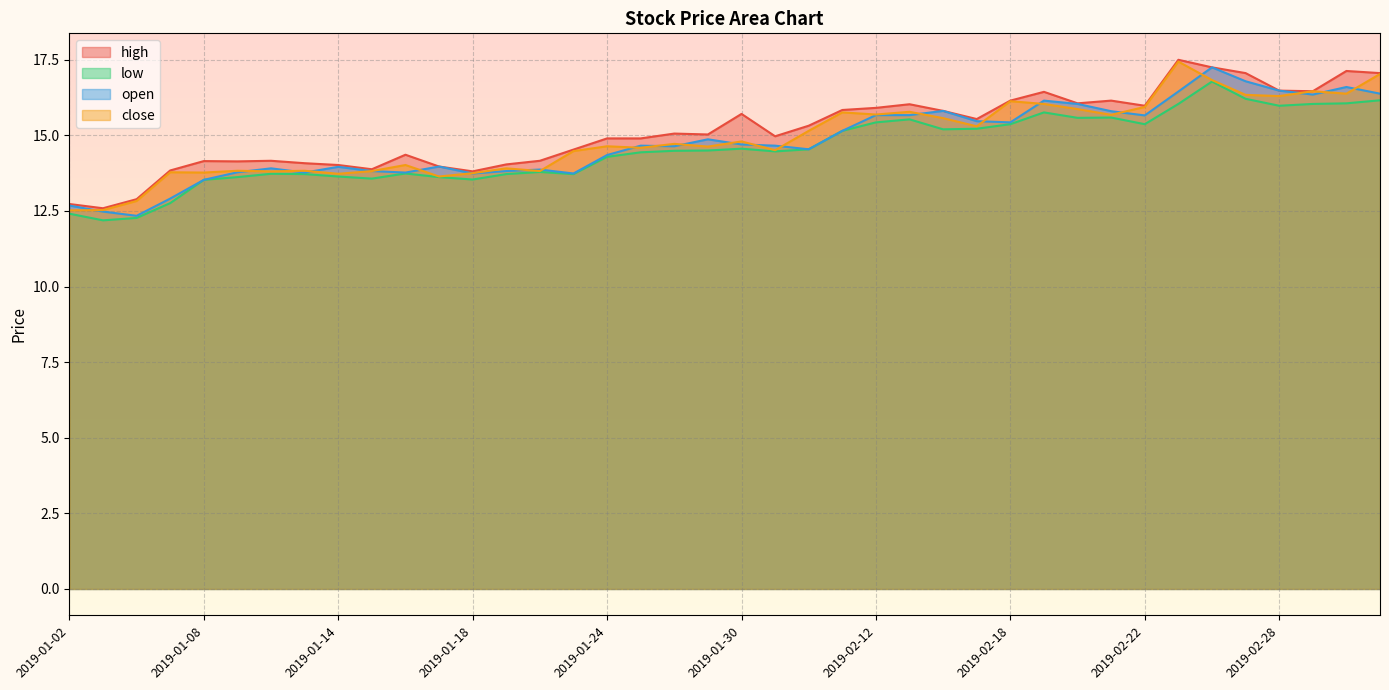

List the series in order of their peak value, lowest first.

low, open, close, high